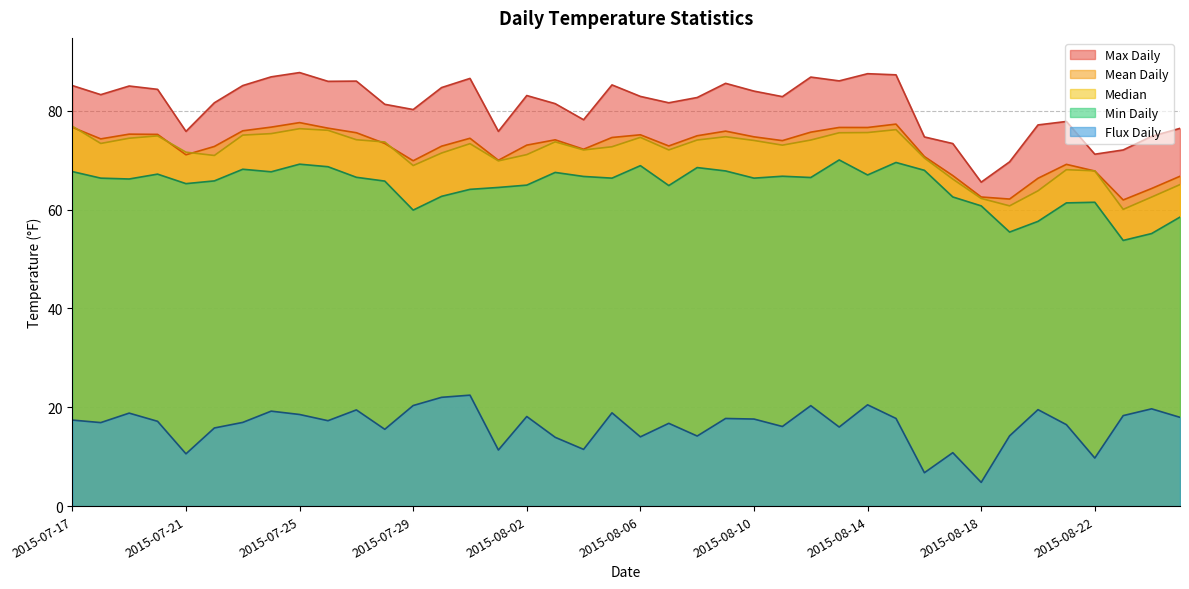

True or false: Median and Flux Daily intersect in this chart.

False